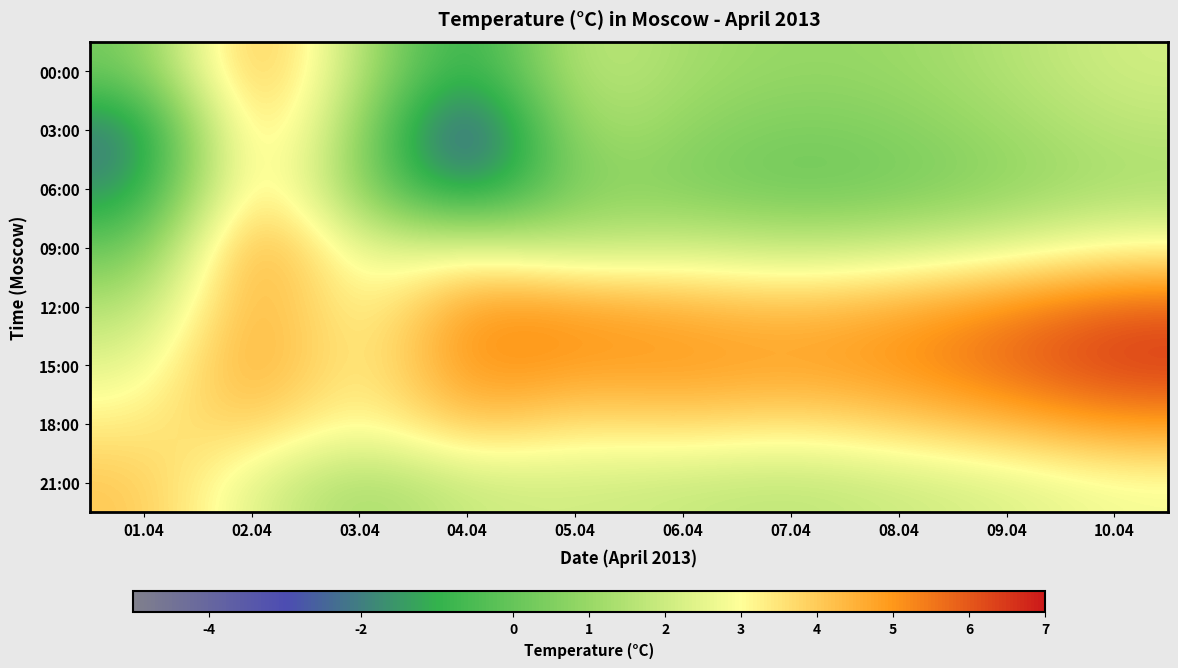

Which series has the largest total across all categories?

15:00